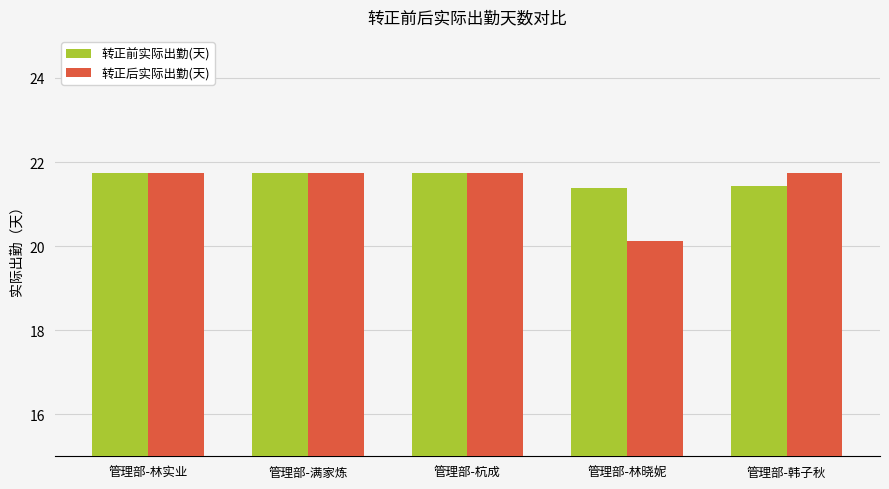

Does the chart contain stacked bars?

No